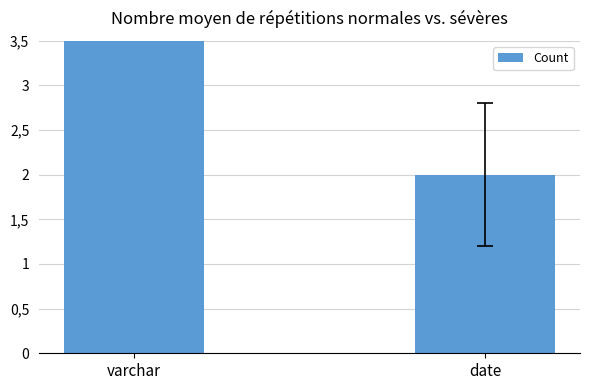

What is the label of the 1st bar from the right?

date